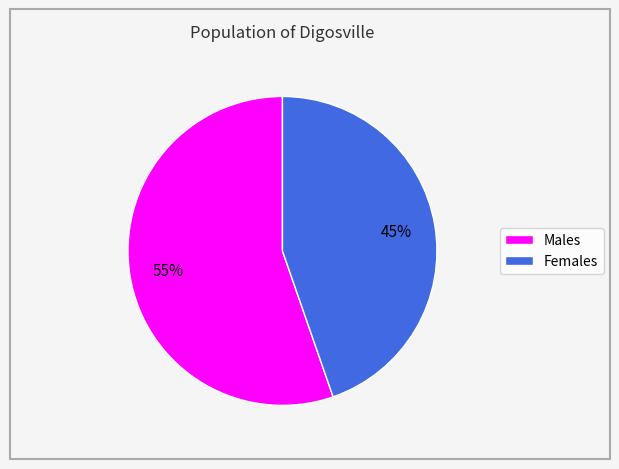

Is there any slice that represents more than half of the pie?

Yes